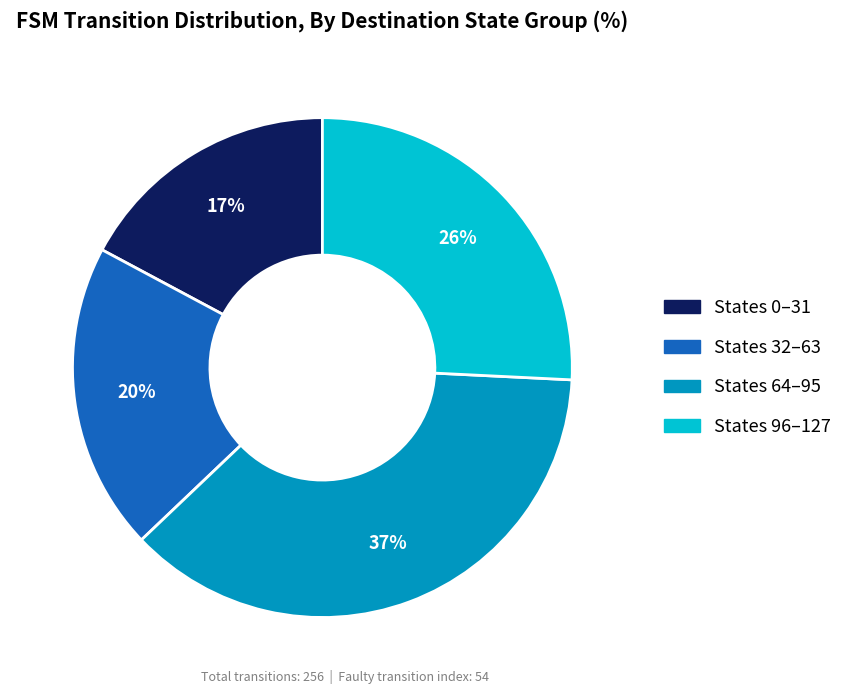

Is there a majority slice in this chart?

No